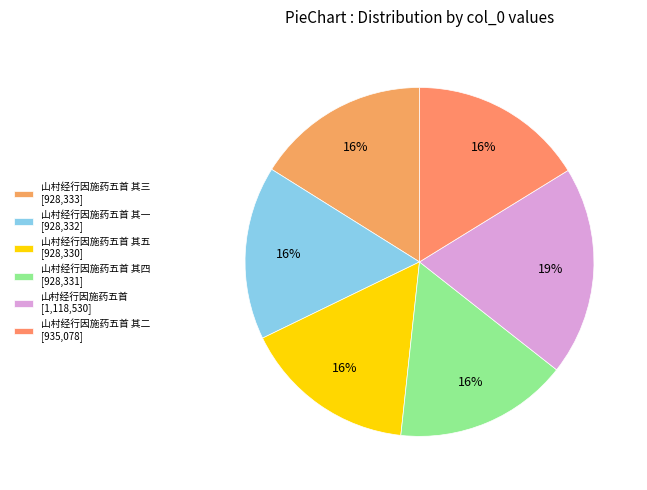

Count the number of slices in the pie.

6